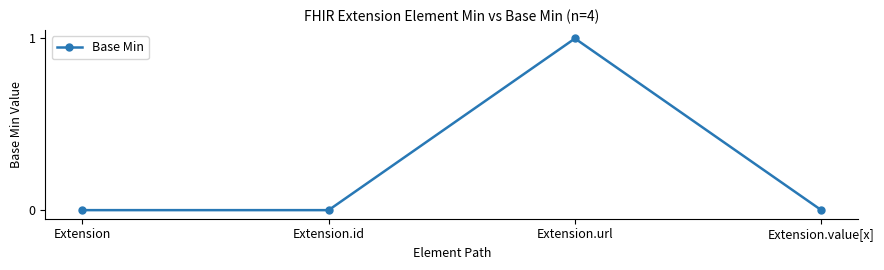

Reading left to right, extract all data points from this chart.

0	0	1	0